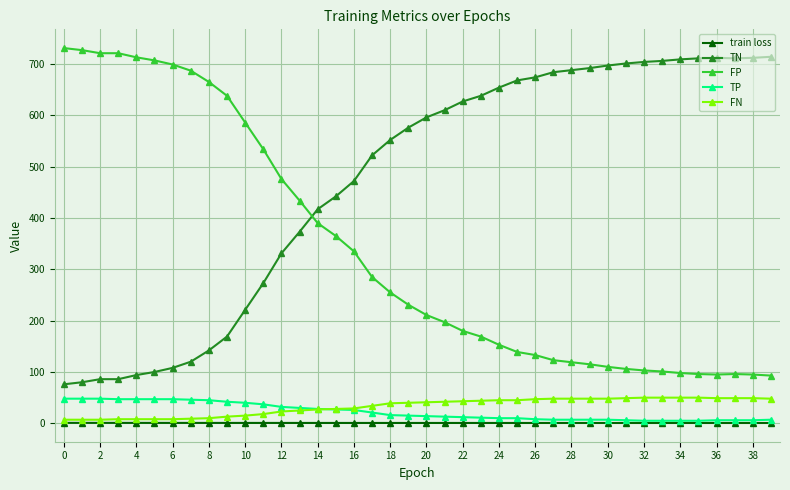

True or false: TN and TP cross at least once.

False